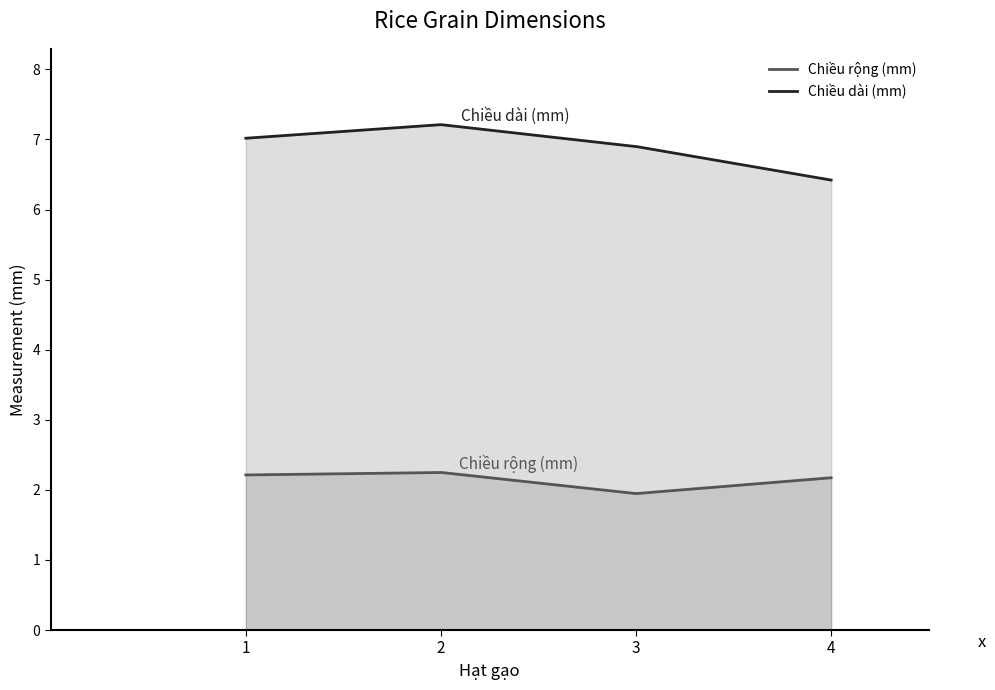

Where is Chiều dài (mm) nearest to the value 6?

4